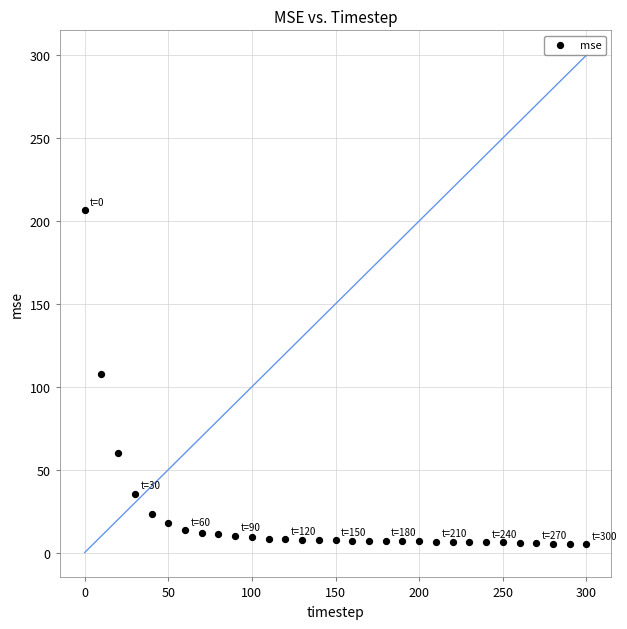

What is the range of Y values (max minus min)?

201.5